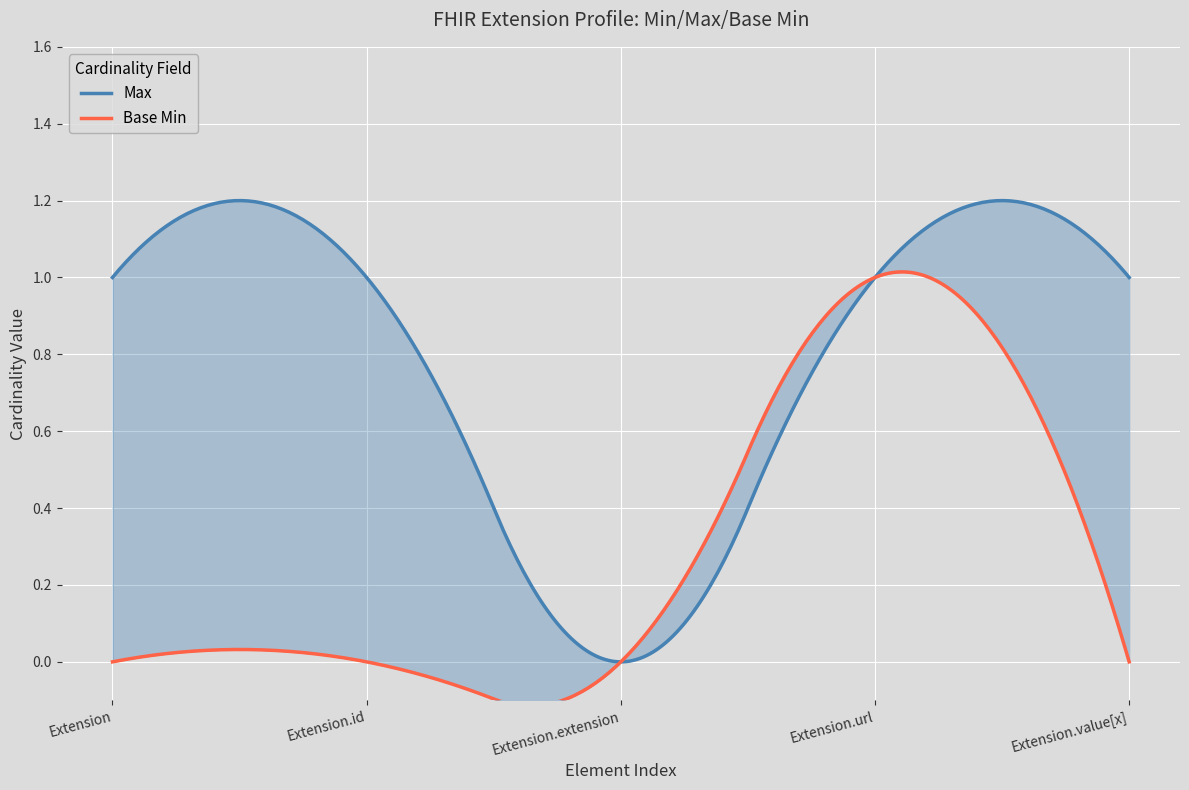

At which label does Base Min reach its peak?

Extension.url